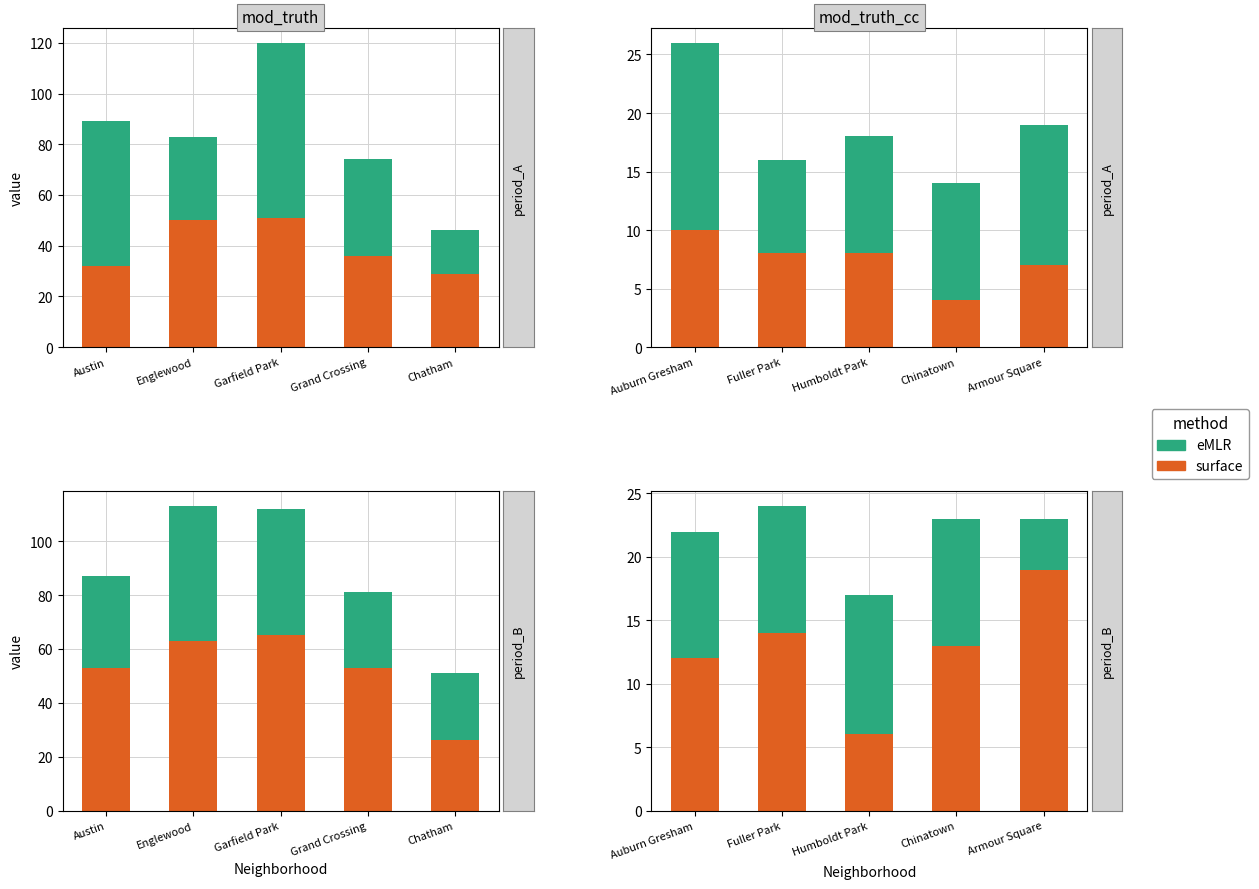

What is the difference between the second highest and minimum values in the surface series?

8